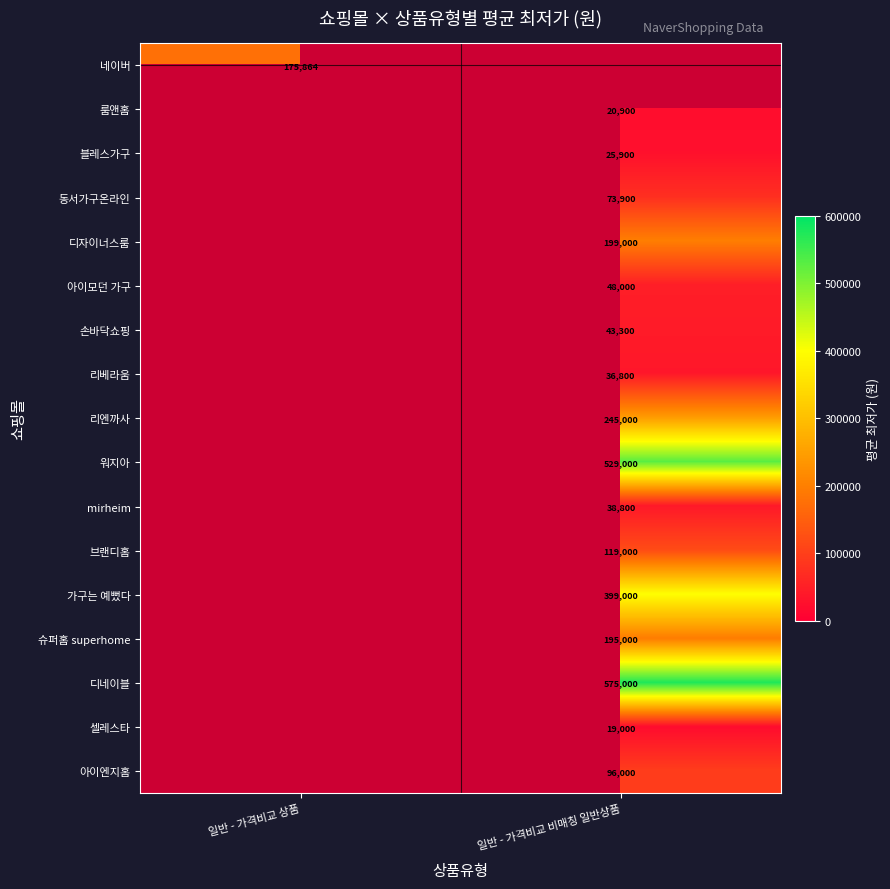

Is it true that 리베라움 equals 60416 at 일반 - 가격비교 비매칭 일반상품?

False